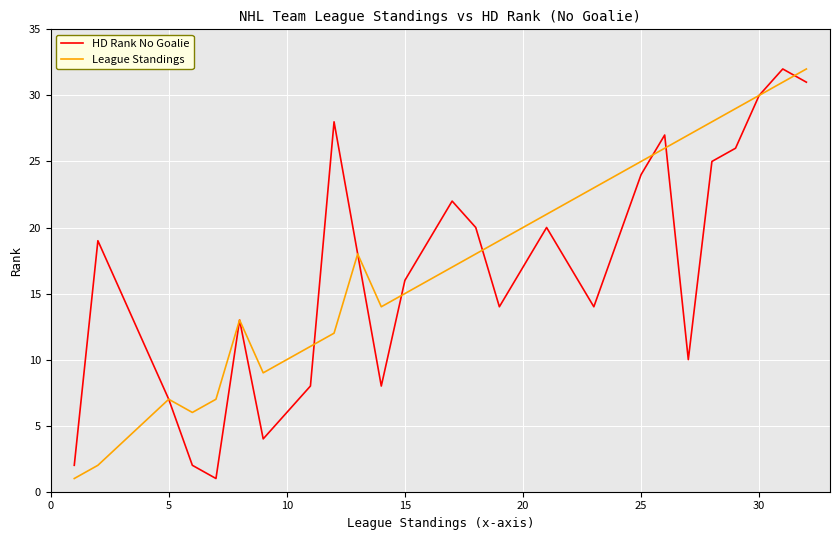

How many lines are shown in the chart?

2